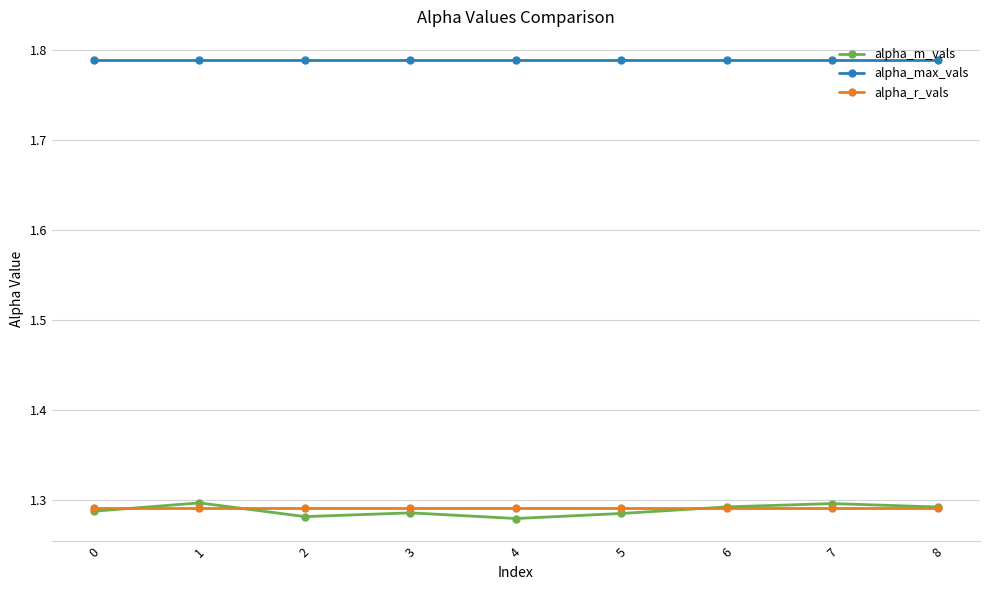

The value of alpha_m_vals at 0 is 1.3. True or false?

True